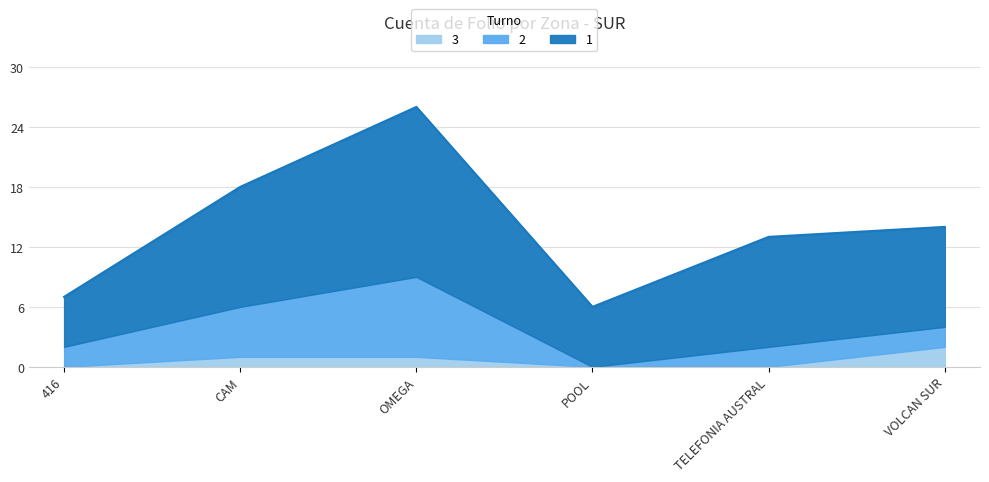

What is the value of the 1 point at the 4th from the left?

6